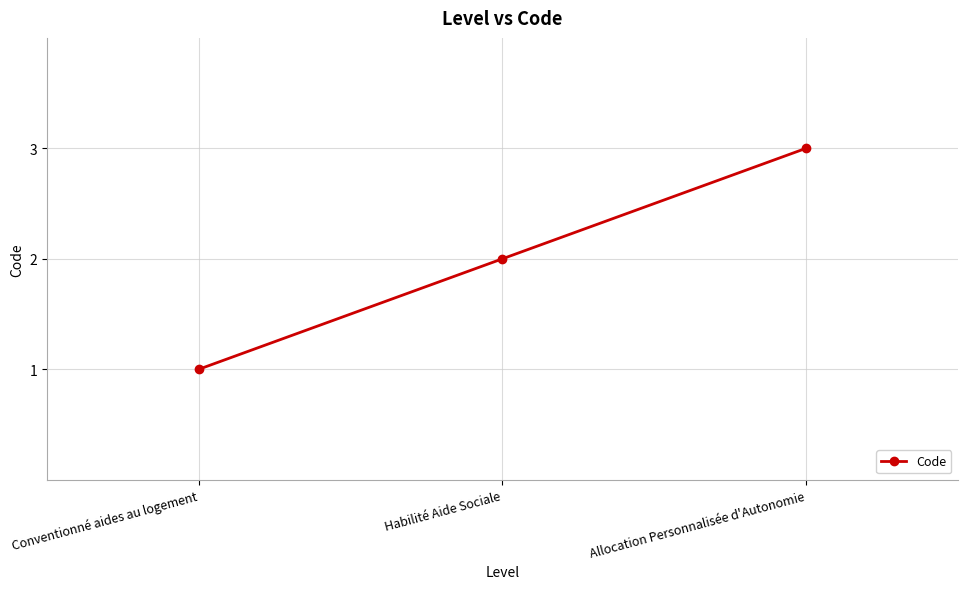

What is the maximum value shown in the chart?

3